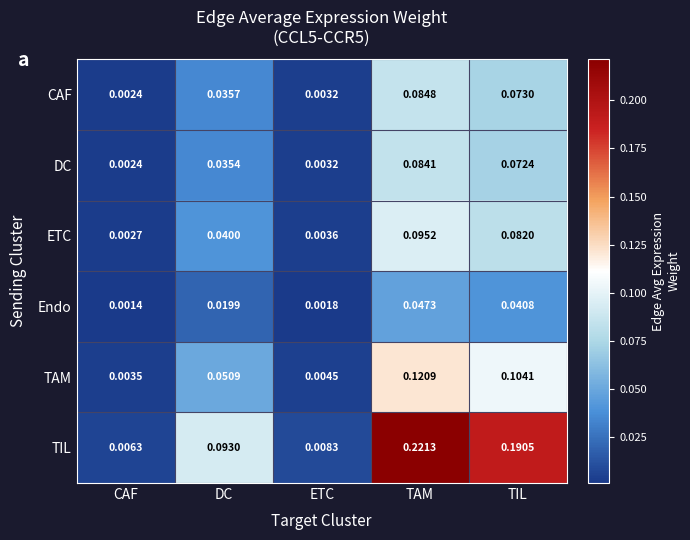

Where is TAM nearest to the value 0?

CAF